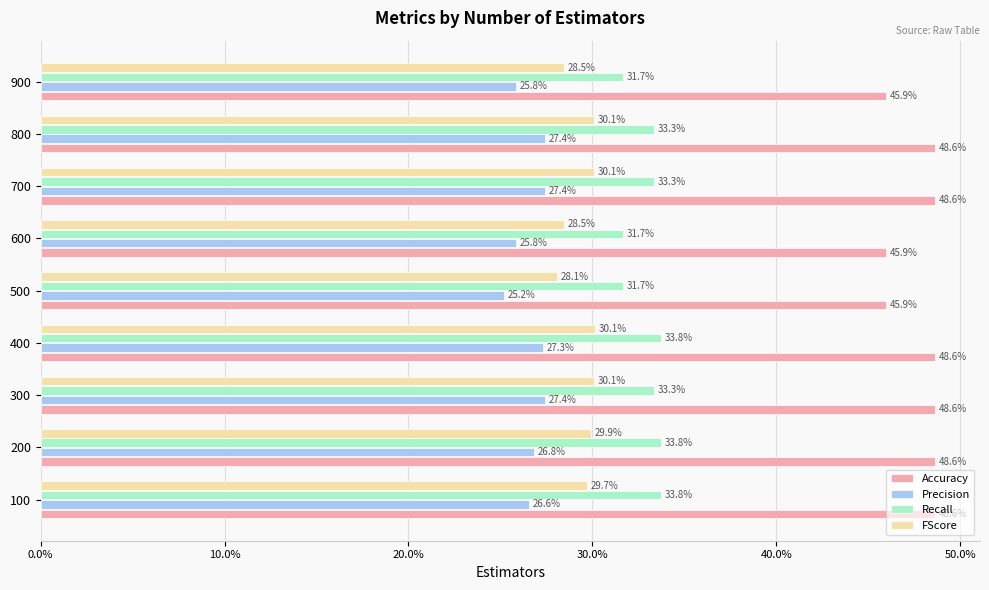

What are all the series names shown in the legend?

Accuracy, Precision, Recall, FScore